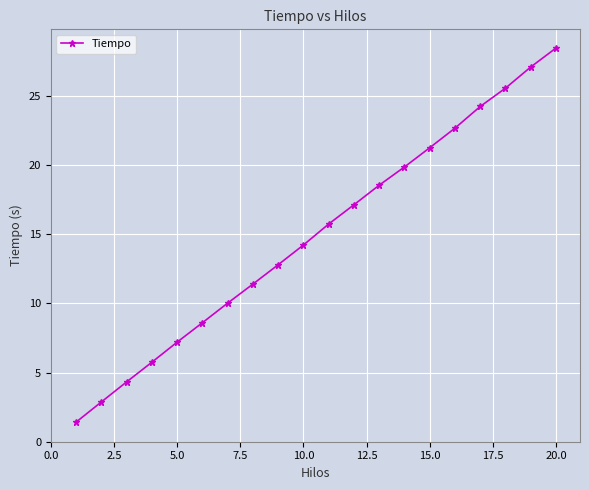

What is the value of the 18th point from the left?

25.5